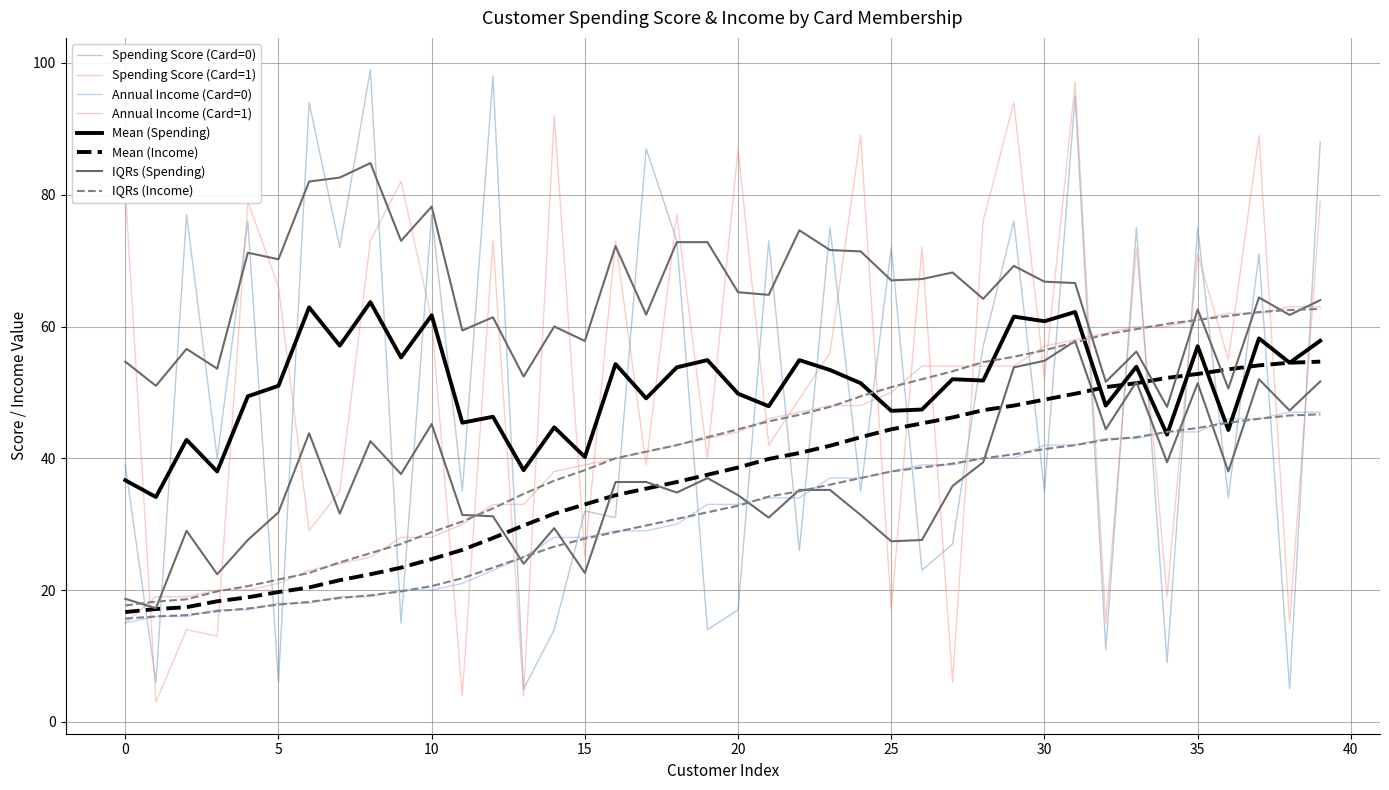

How many intersections are there between Spending_Score_(1-100) (Card=1) and Annual_Income (Card=0)?

18